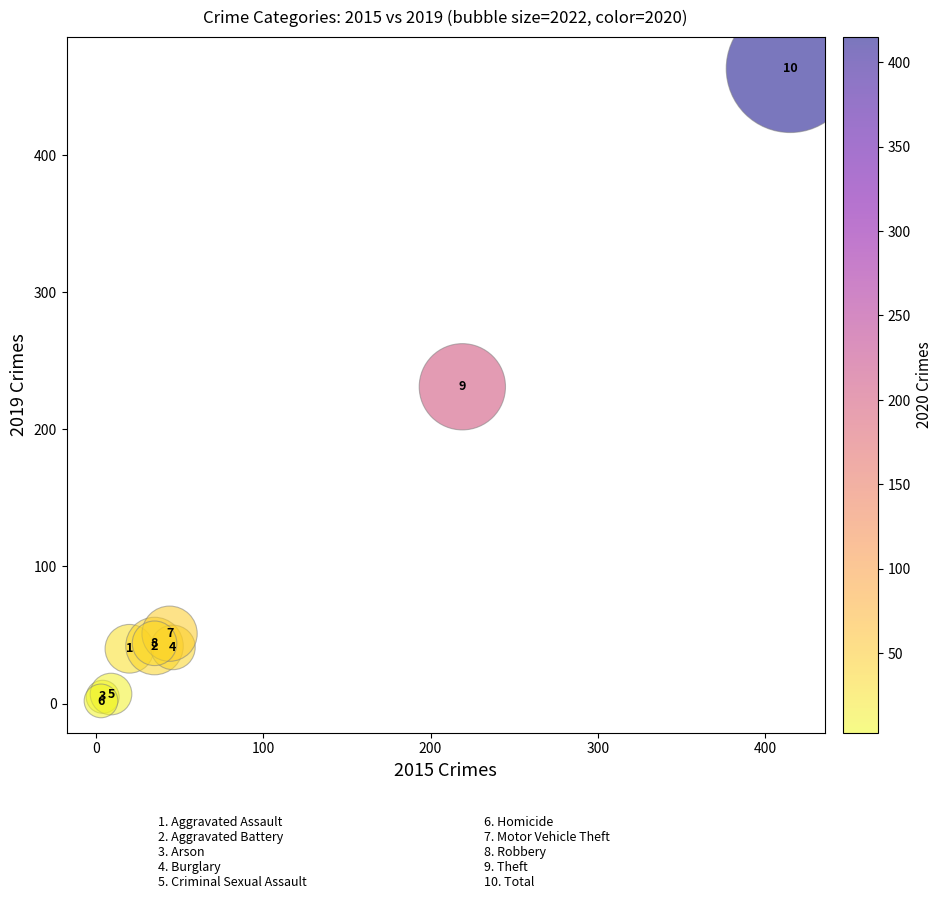

What Y value in the scatter plot is closest to 232?

231